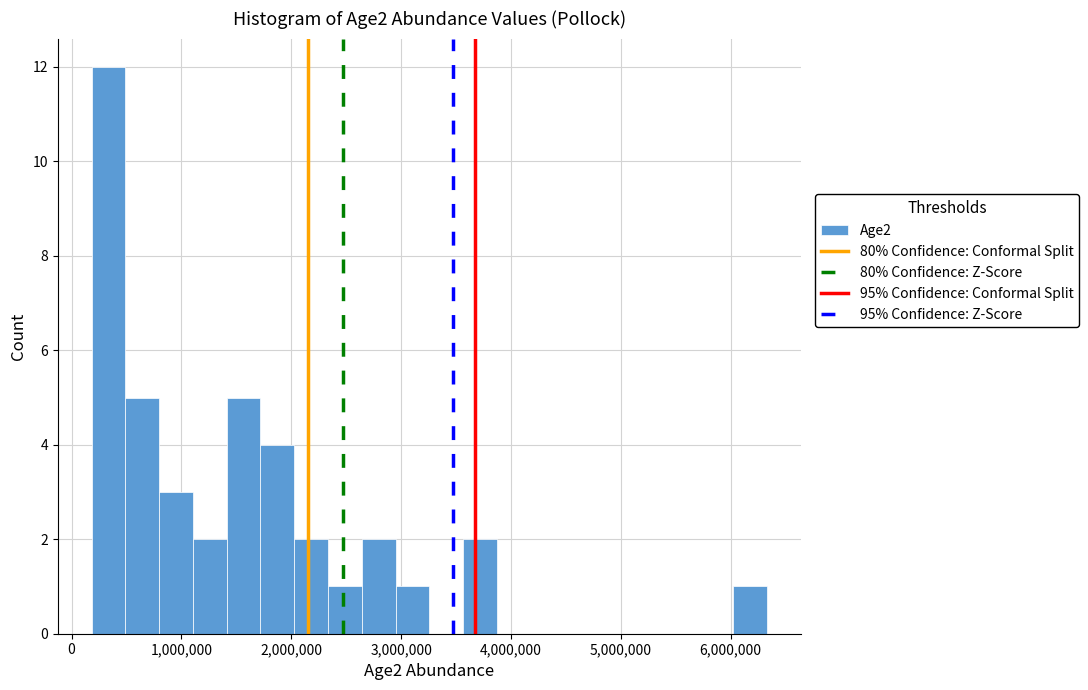

Read against the x-axis, roughly where is the centre of the tallest bar?

300000